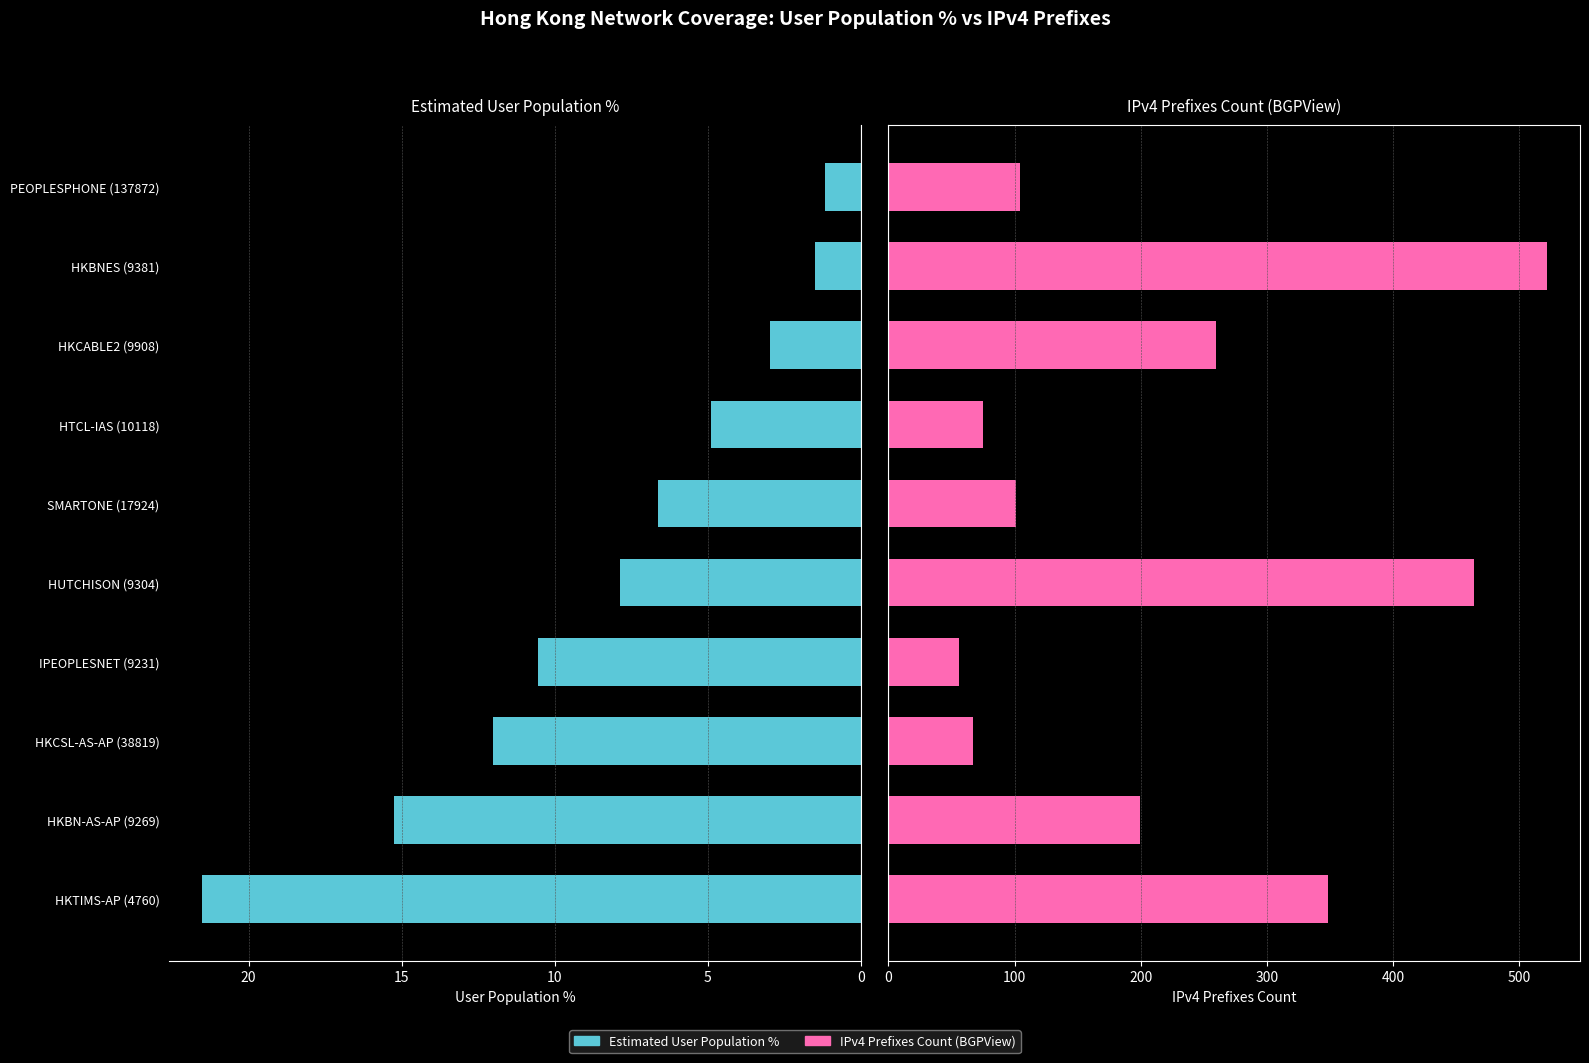

What is the difference between the maximum and minimum values in the IPv4 Prefixes Count (BGPView) series?

466.0